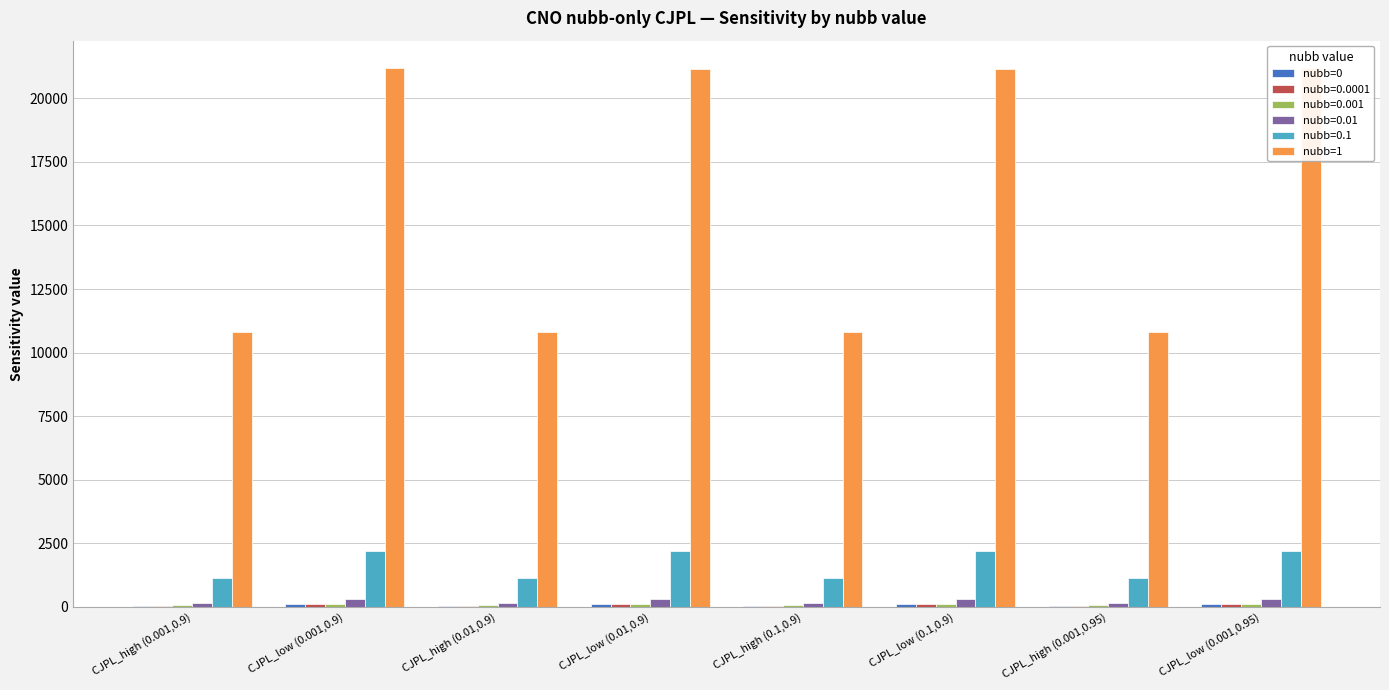

How many series are shown in this chart?

6